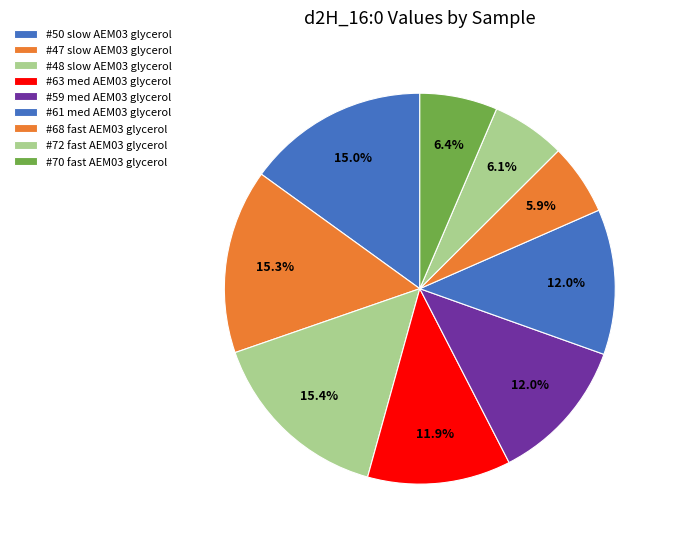

How many segments does this pie chart have?

9